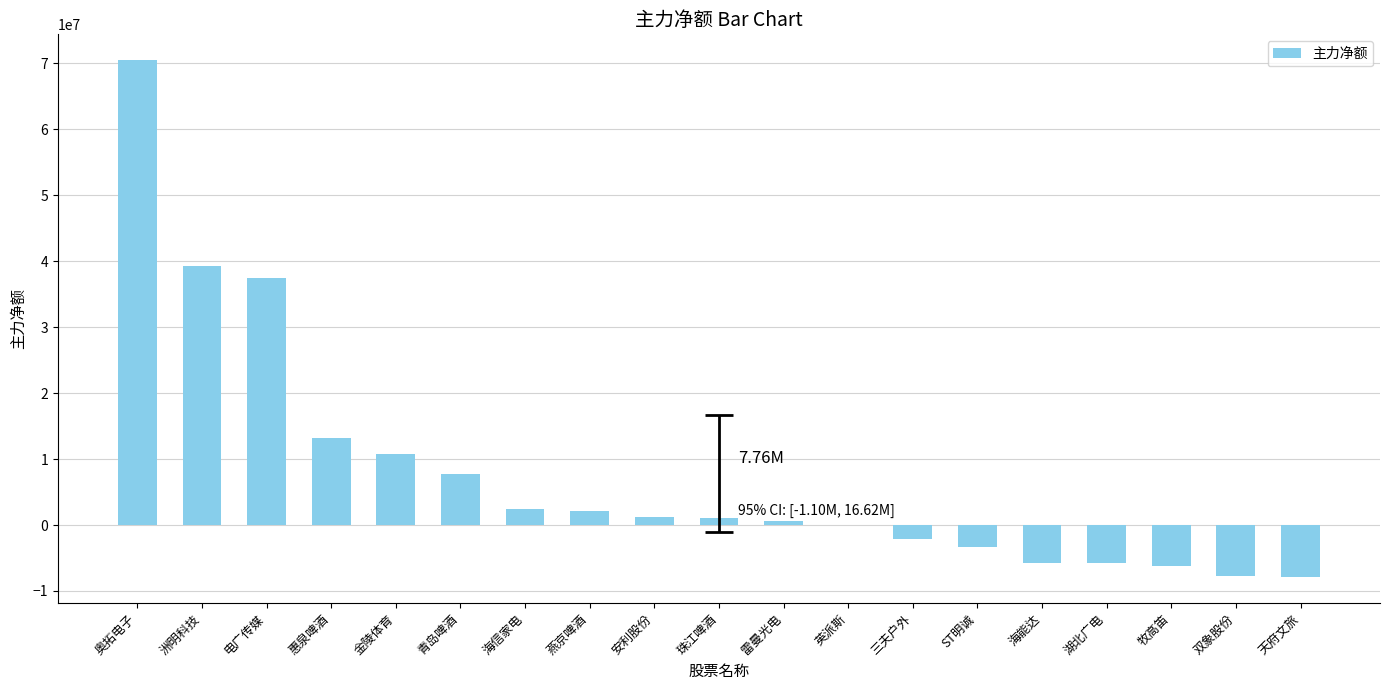

Are the bars grouped side by side (vs. stacked)?

No